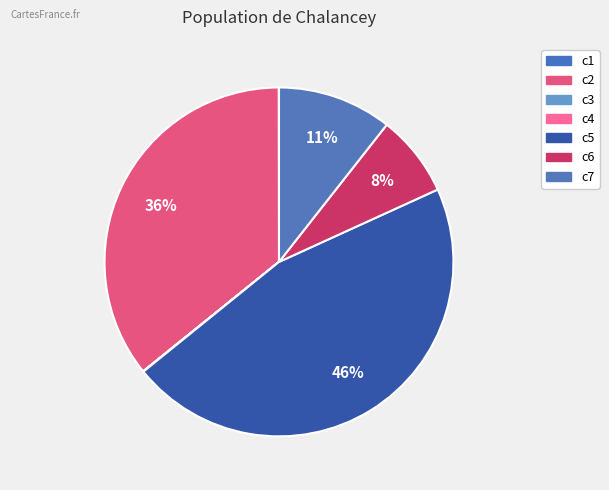

Which category has the biggest portion of the pie?

c5